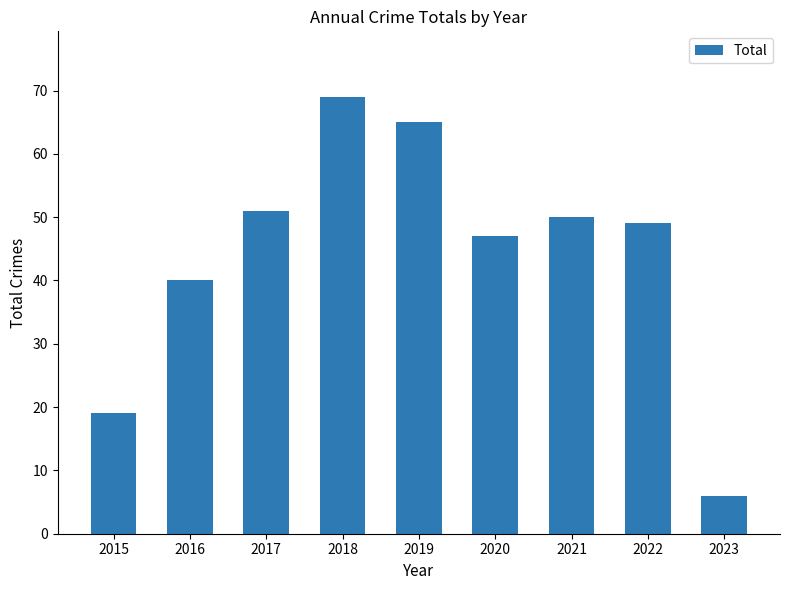

What is the smallest value displayed?

6